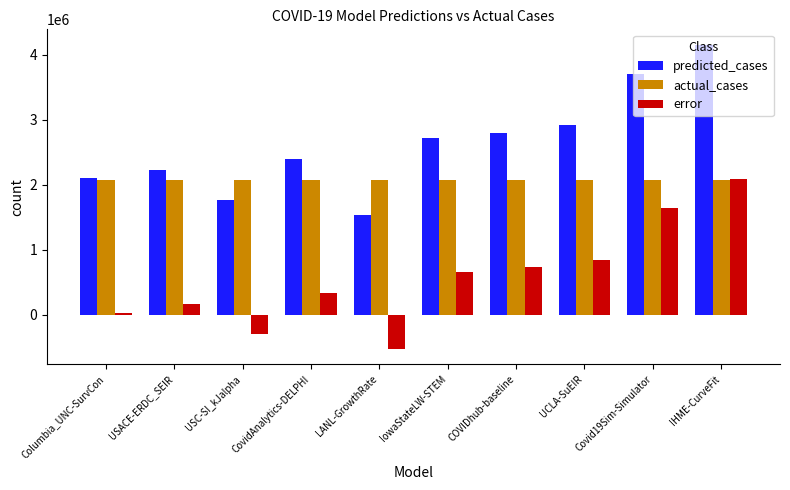

Which label corresponds to the smallest value in the chart?

LANL-GrowthRate